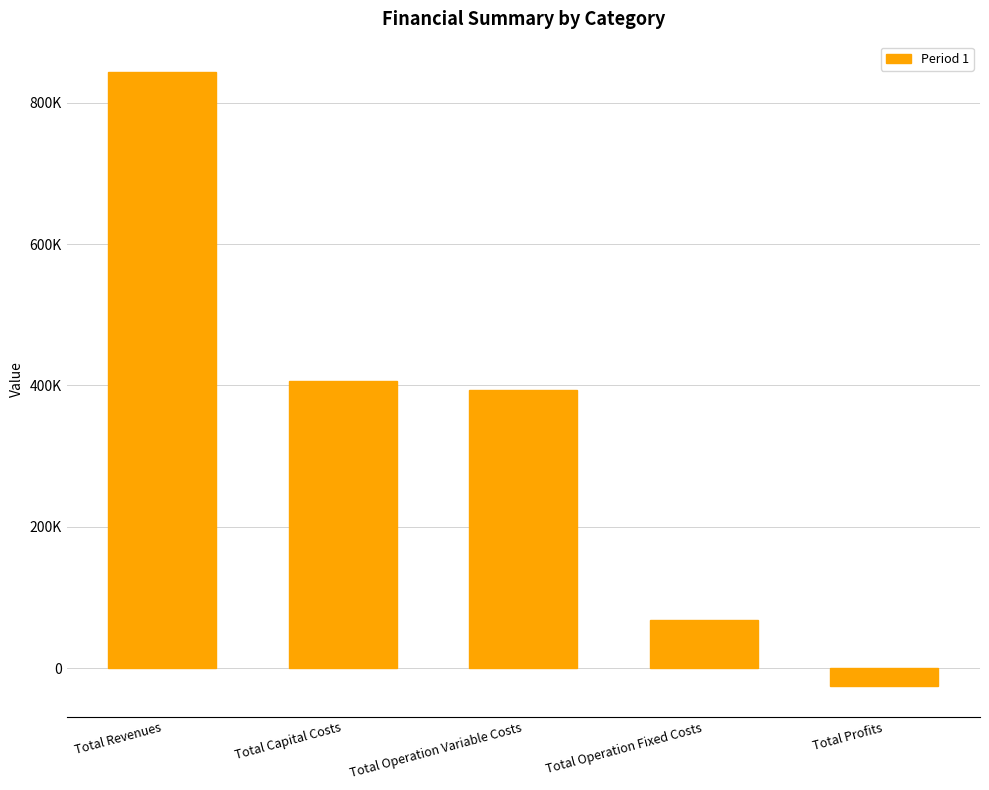

What is the difference between the maximum and minimum values?

868111.4